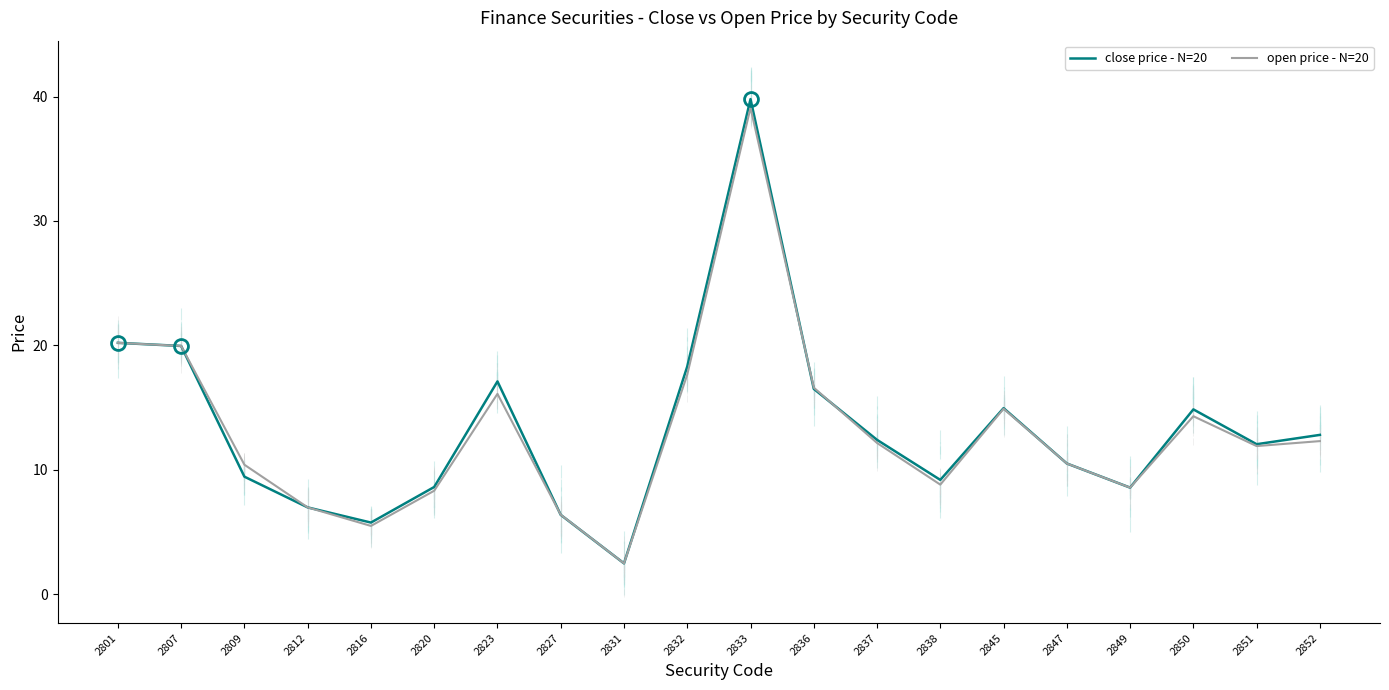

Which series has the largest range (max minus min)?

close price - N=20